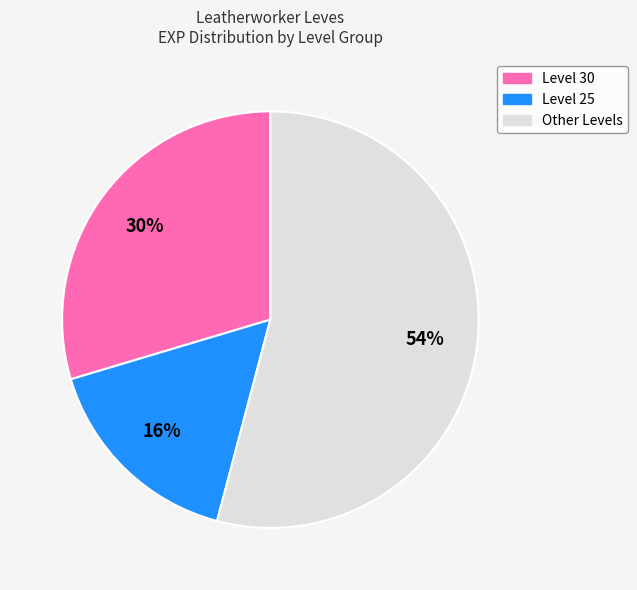

Does any single category account for the majority?

Yes